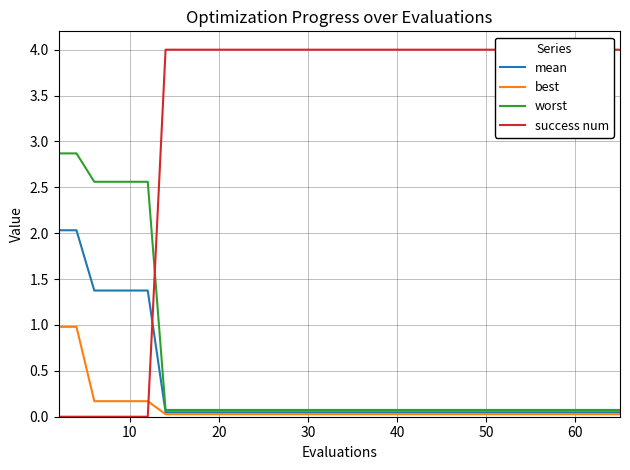

What is the sum of all worst values?

16.7